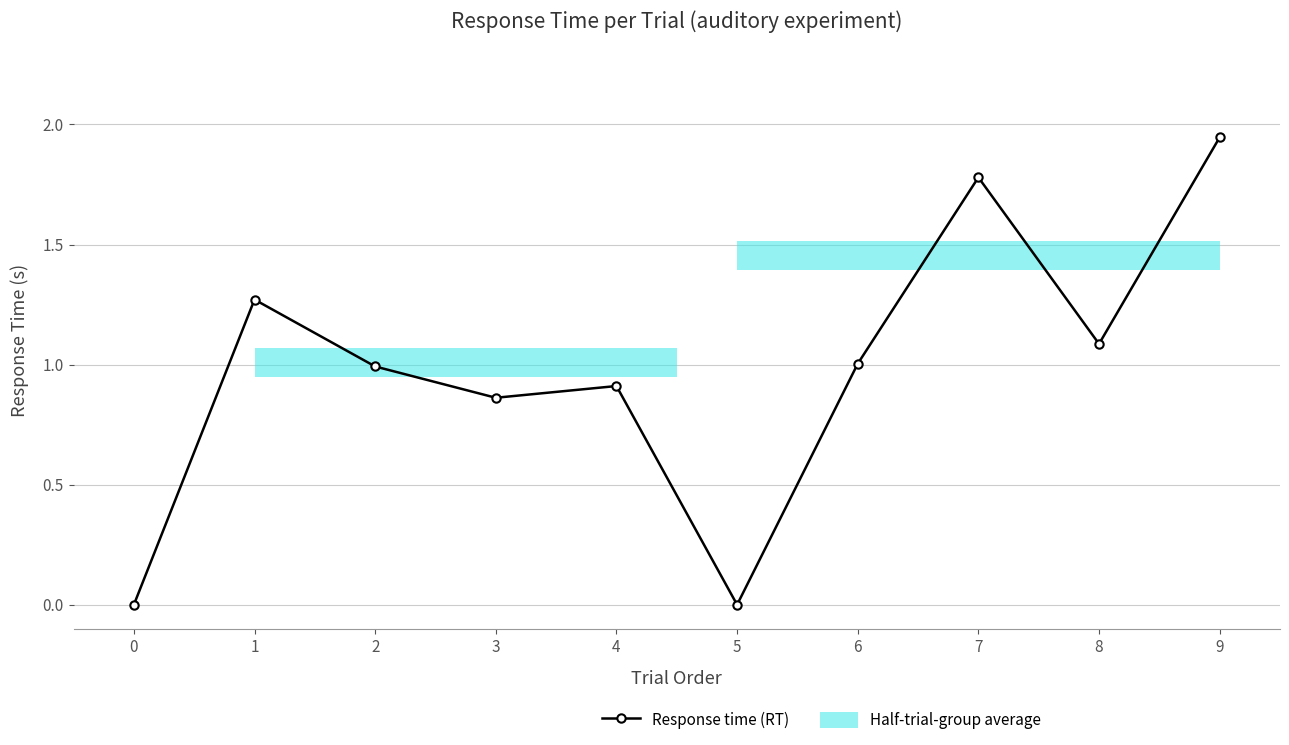

Reading left to right, transcribe all the data shown in this chart.

0=0.0	1=1.3	2=1.0	3=0.9	4=0.9	5=0.0	6=1.0	7=1.8	8=1.1	9=1.9